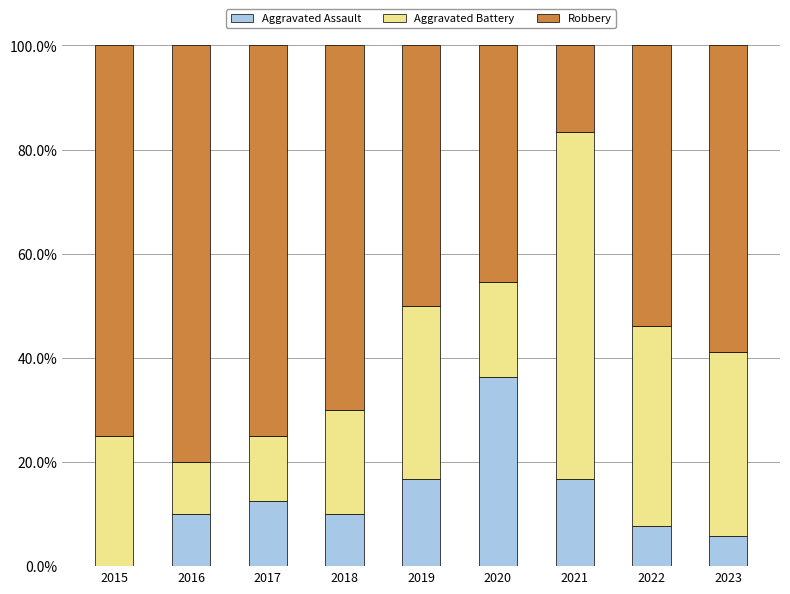

What is the highest value of the Aggravated Assault series?

36.4